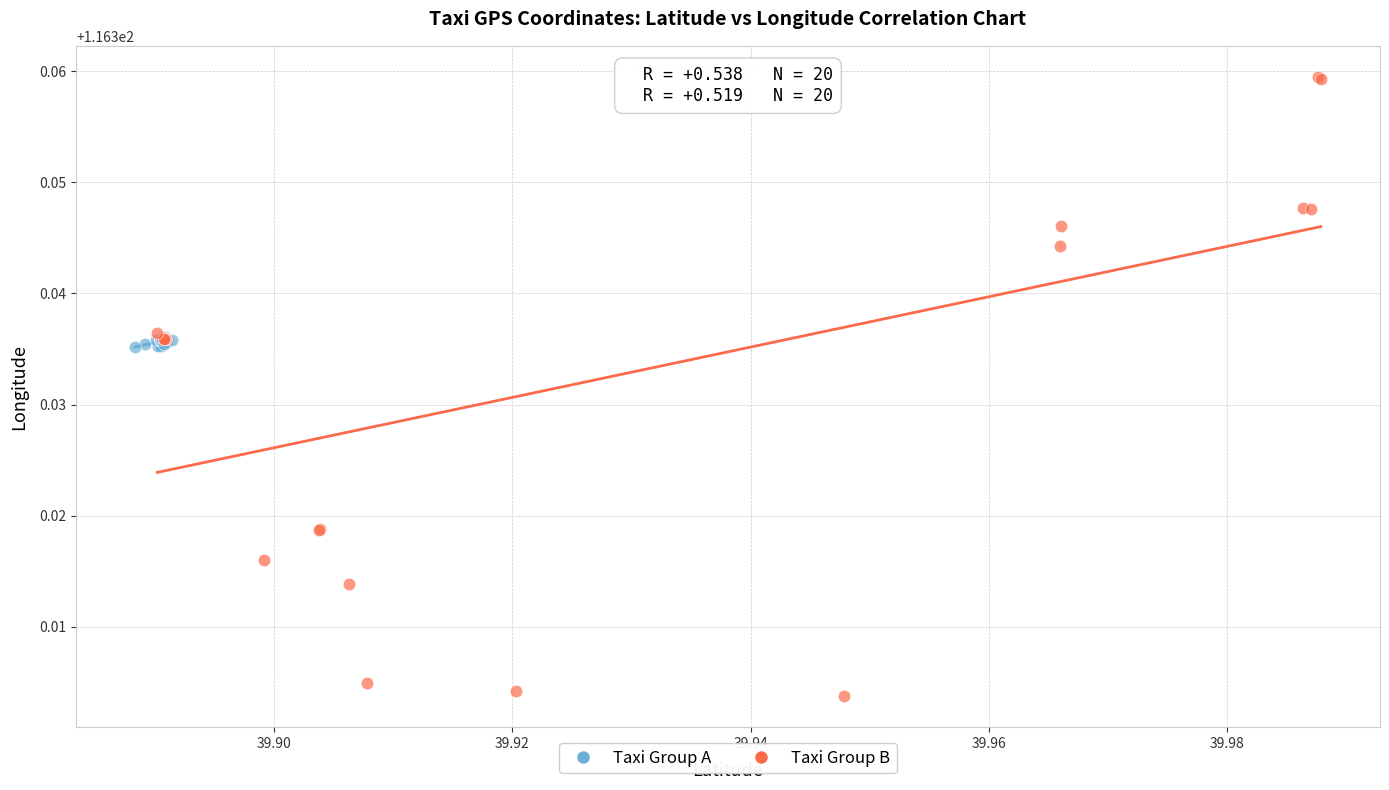

Which series reaches the minimum Y coordinate?

Taxi Group B